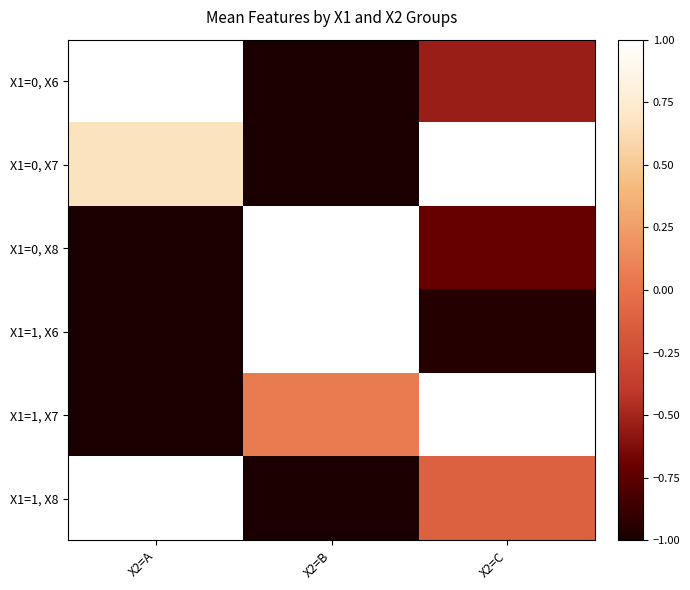

Between X2=A and X2=C, which series saw the biggest shift?

X1=1, X7